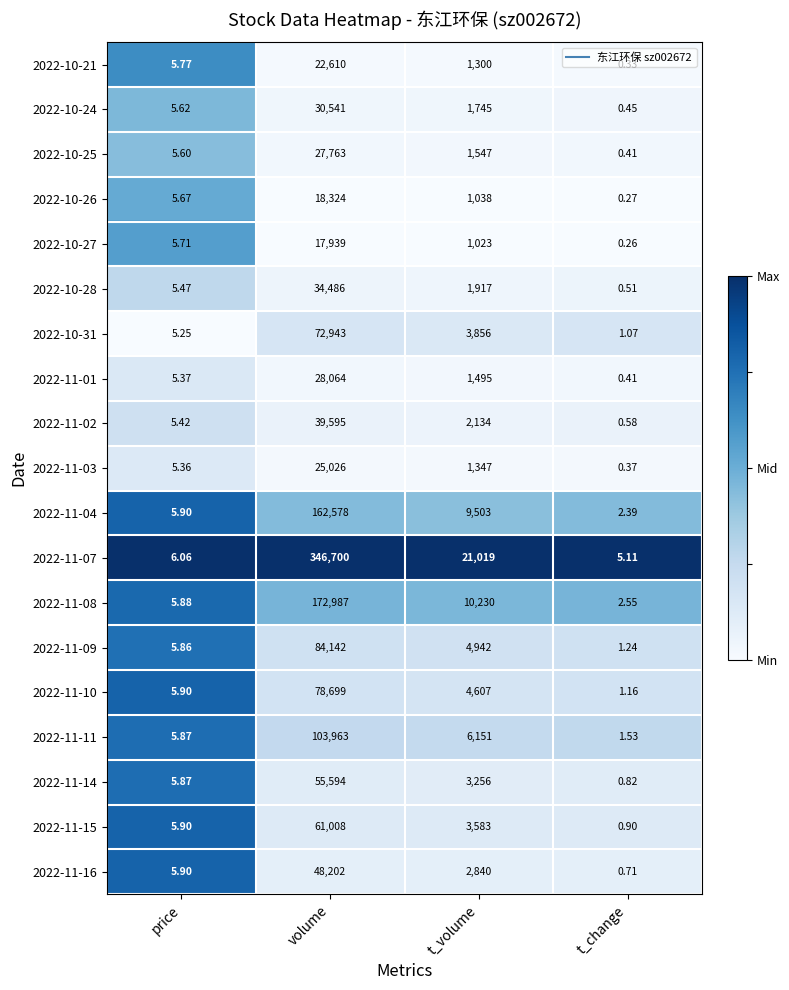

At which label does 2022-10-31 first exceed 3856?

volume